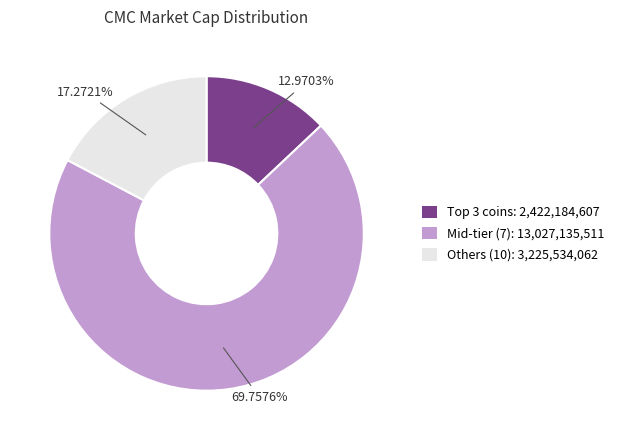

How many slices are in this pie chart?

3